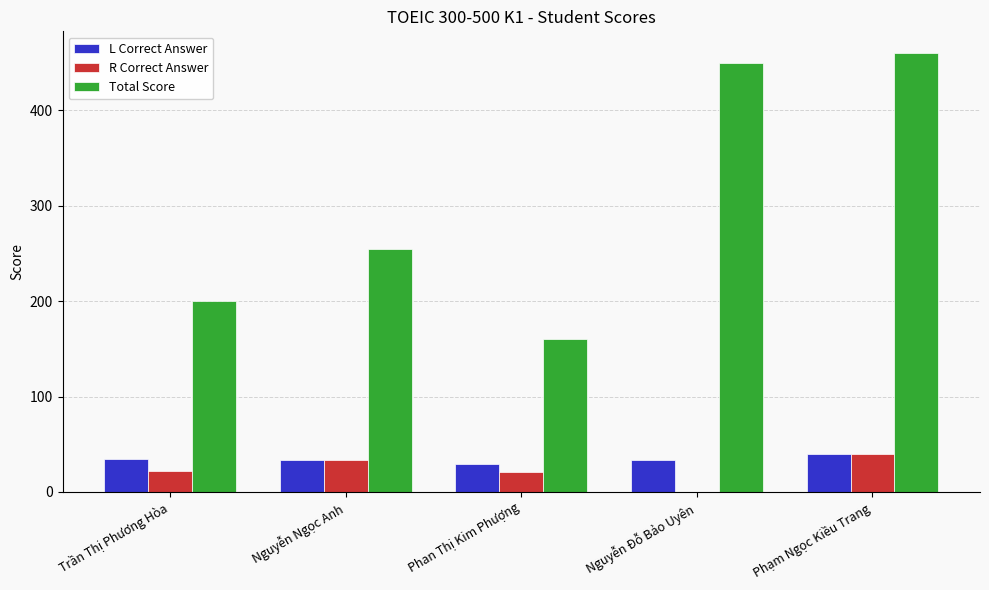

Is it true that Total Score equals 180 at Phạm Ngọc Kiều Trang?

False